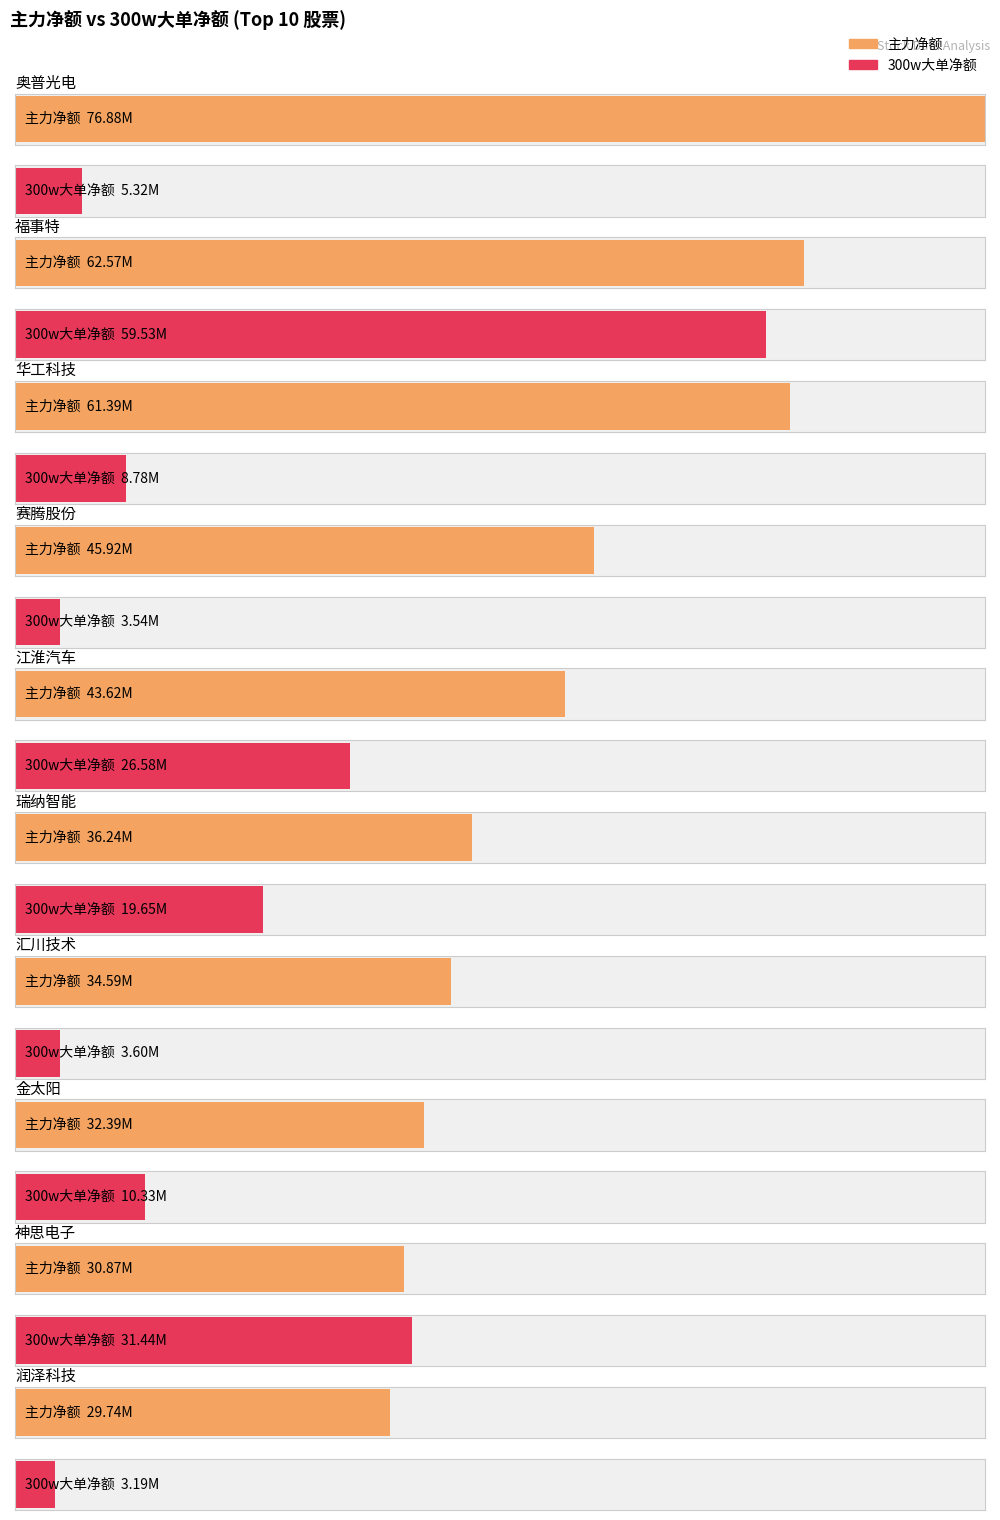

What is the difference between the maximum and minimum values in the 300w大单净额 series?

56333006